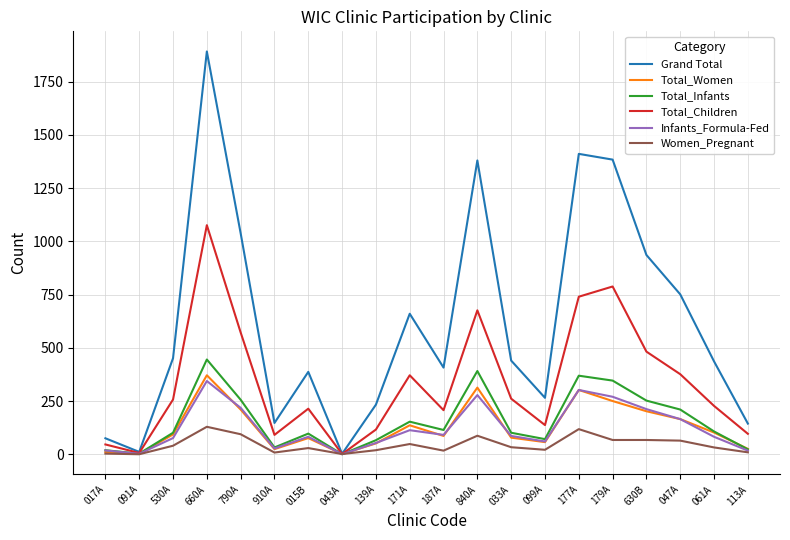

List the series in order of their peak value, highest first.

Grand Total, Total_Children, Total_Infants, Total_Women, Infants_Formula-Fed, Women_Pregnant